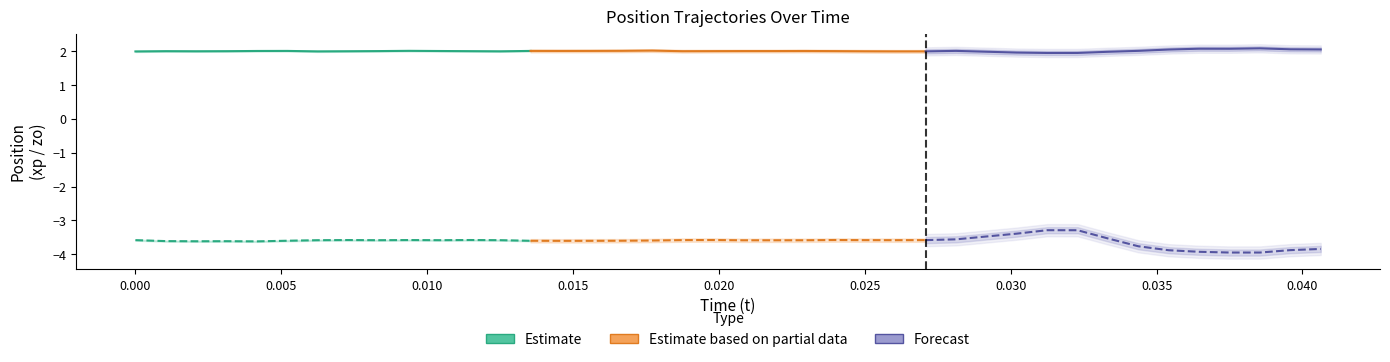

Which series has the largest total across all categories?

xp